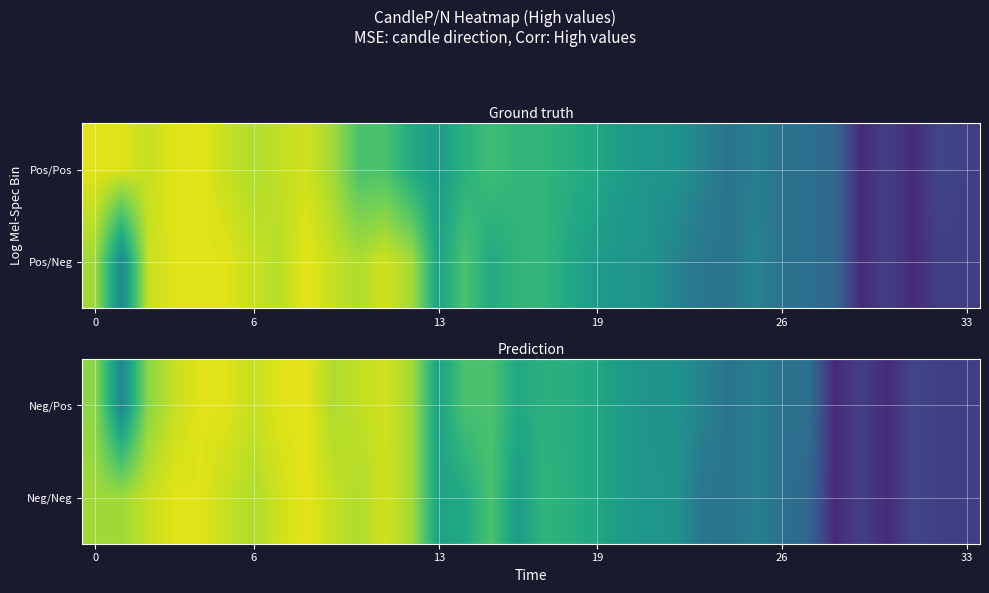

What is the lowest value of the Neg/Pos series?

884.2